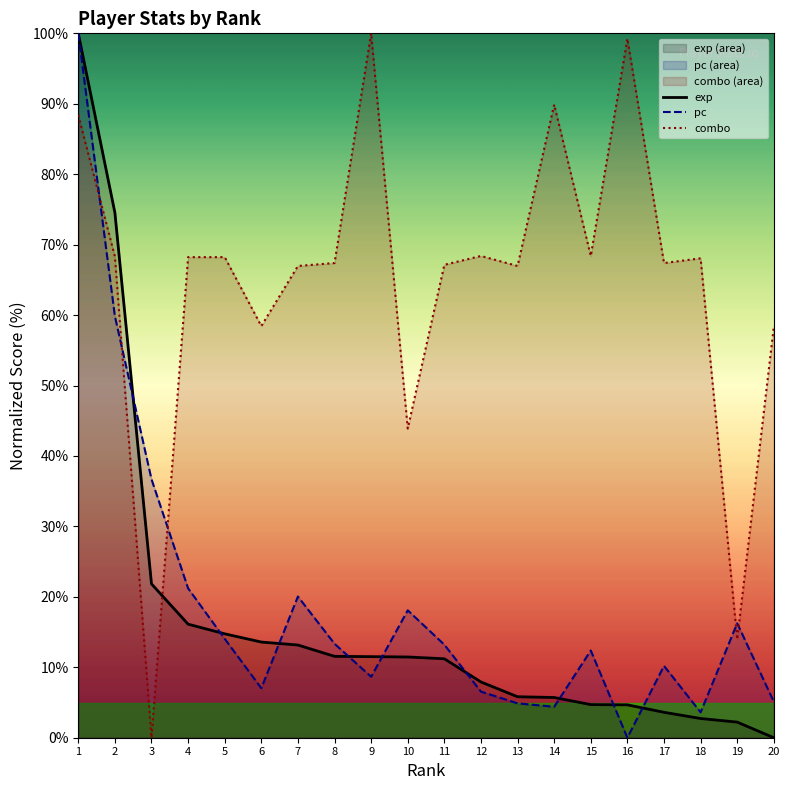

How many values in exp (line) are above zero?

19